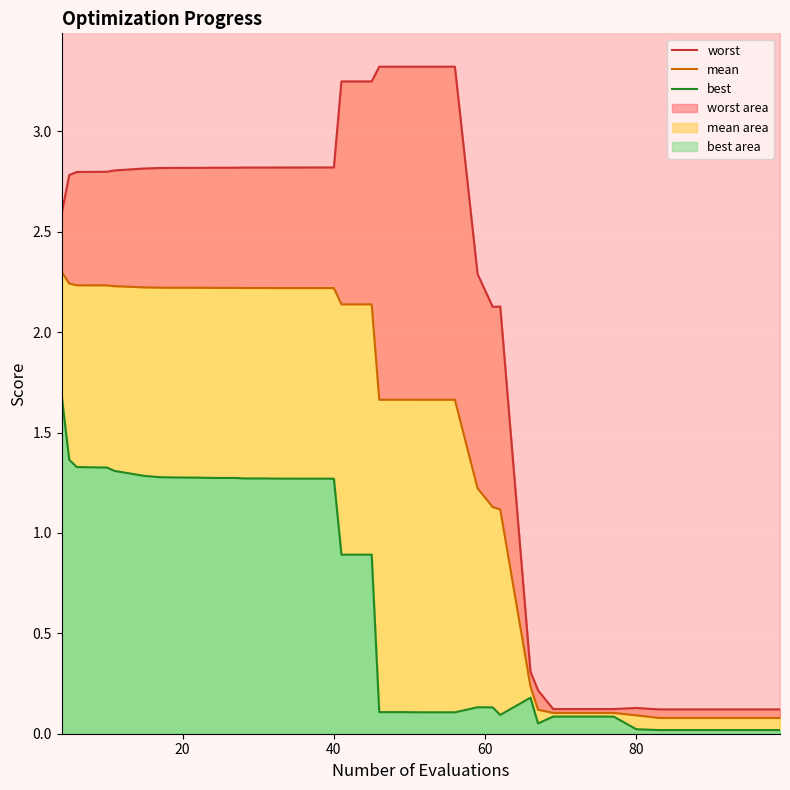

At which category does worst reach its first local peak?

20